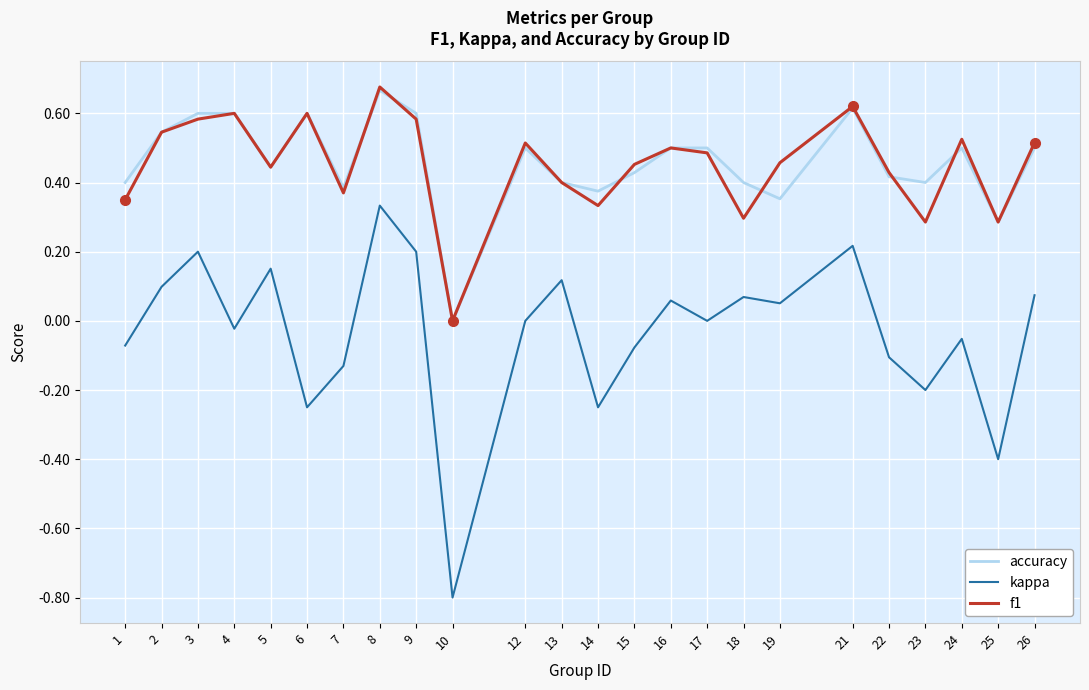

The f1 series shows 0.5 at 2. True or false?

True